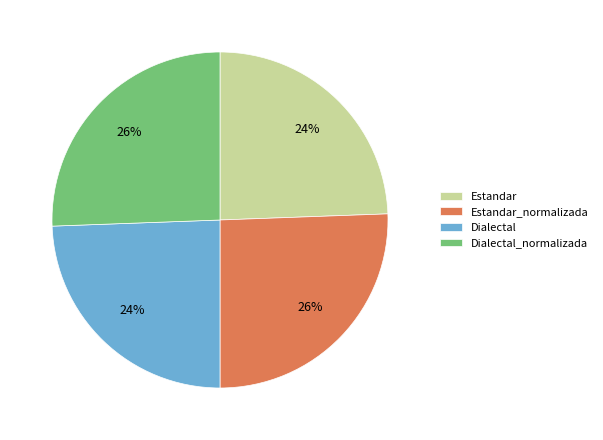

Is it true that Dialectal_normalizada is 11% of the pie?

False